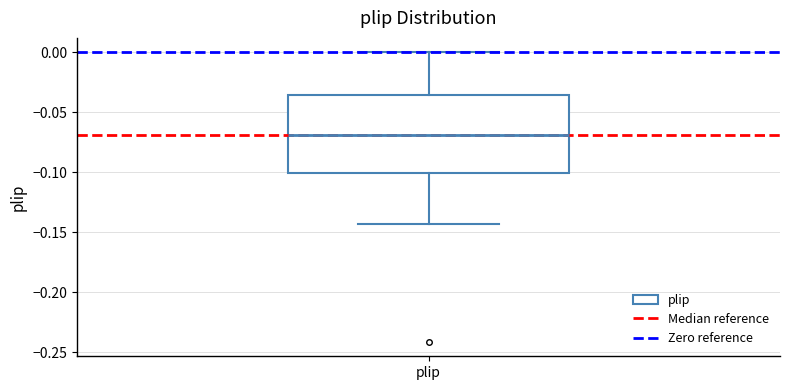

Where does the median line of the box for plip sit on the y-axis? The values are not printed on the chart, so give them approximately, as read against the axis.

-0.070